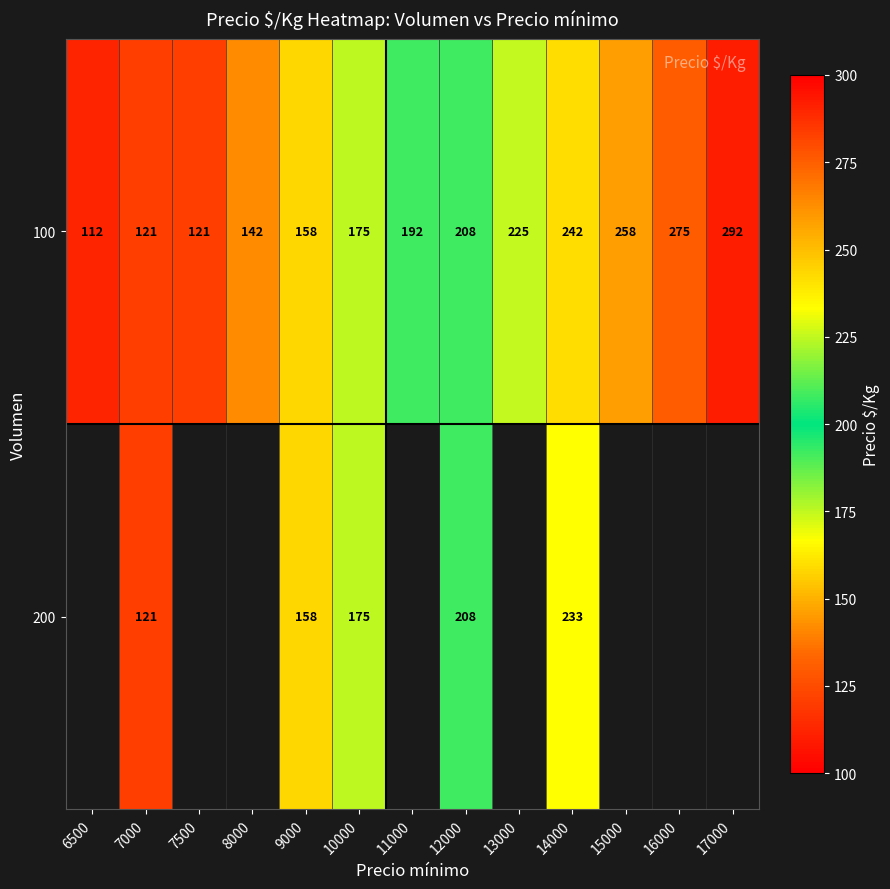

What is the difference between the maximum and minimum values in the 100 series?

180